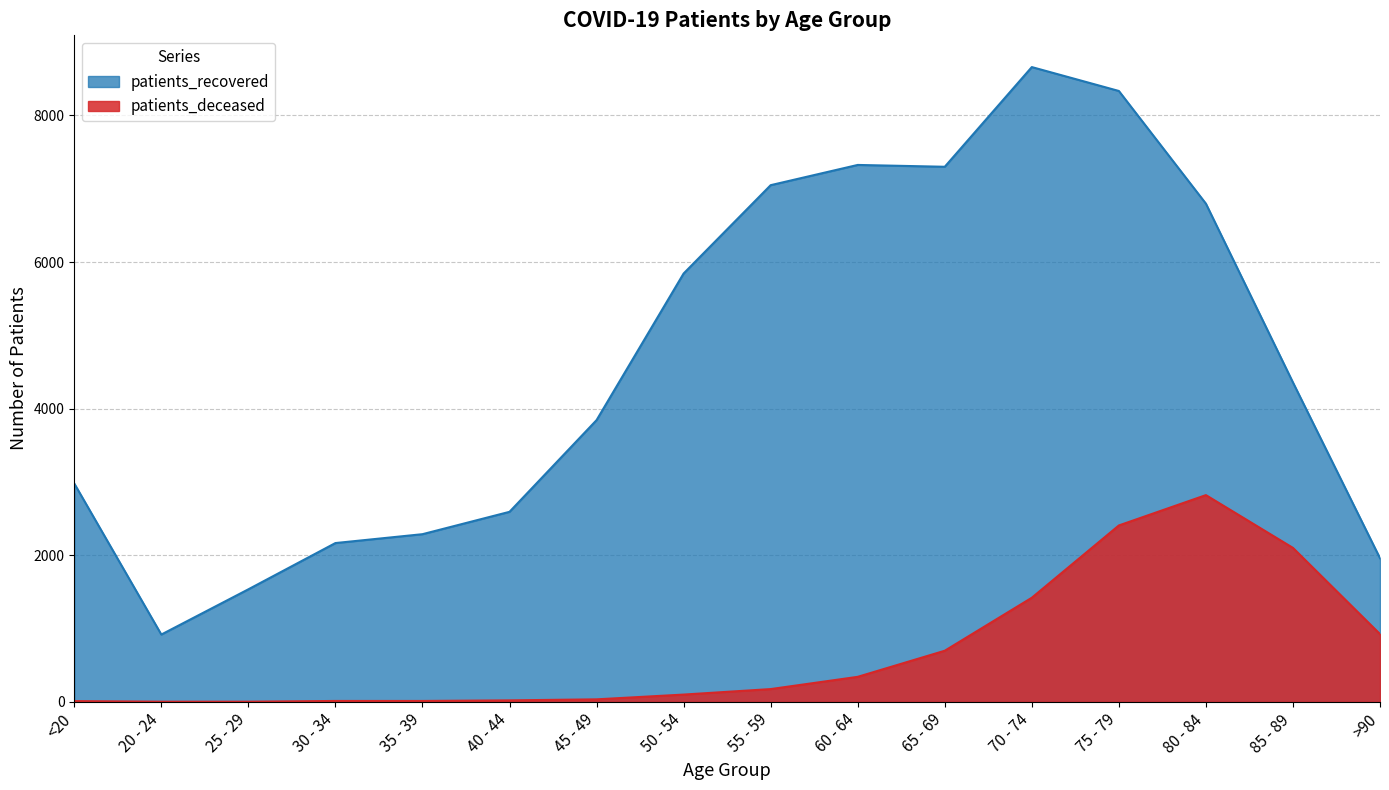

True or false: patients_recovered and patients_deceased cross at least once.

False